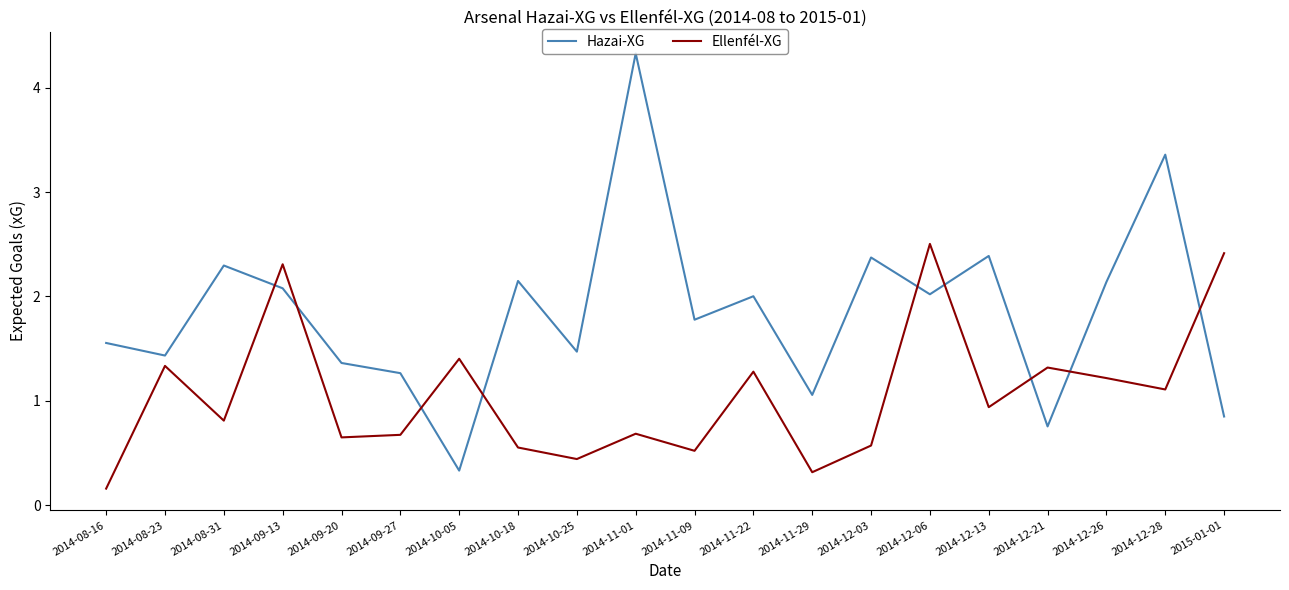

At which category does the chart reach its peak across all series?

2014-11-01